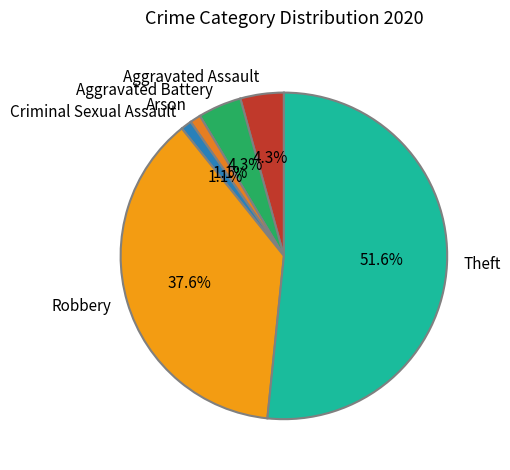

Count the number of slices in the pie.

6